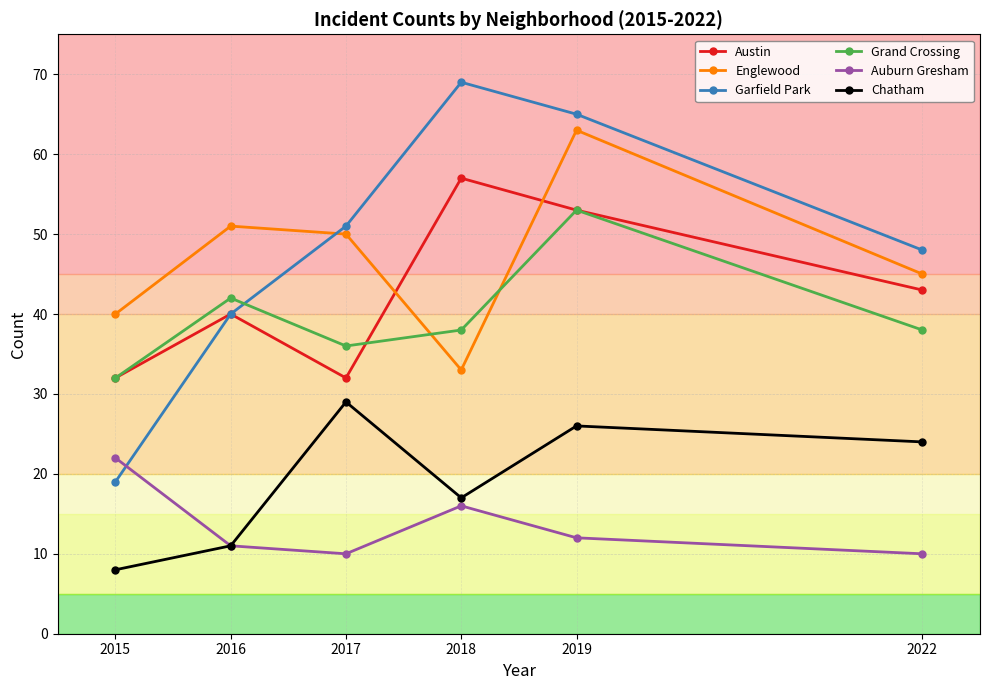

The Austin series shows 32 at 2019. True or false?

False